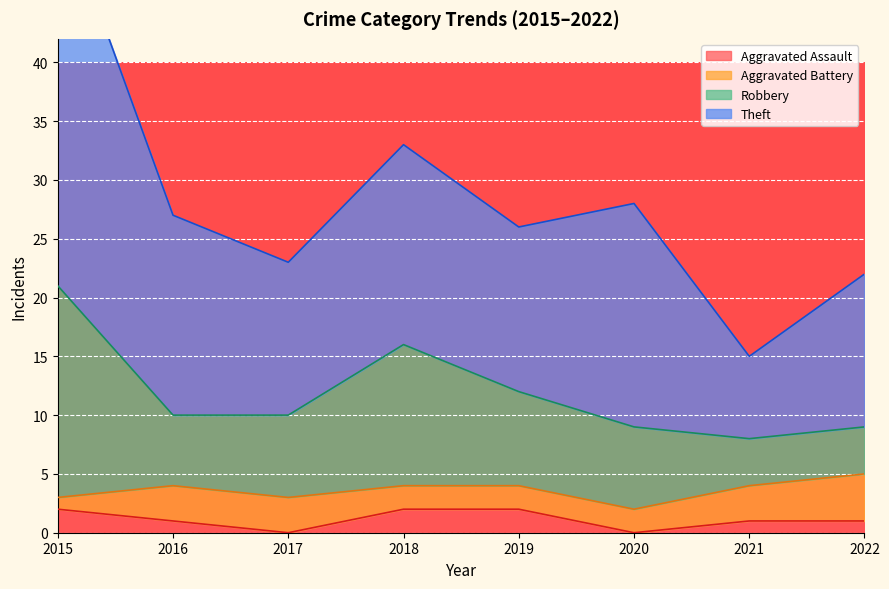

True or false: Robbery and Aggravated Assault intersect in this chart.

False